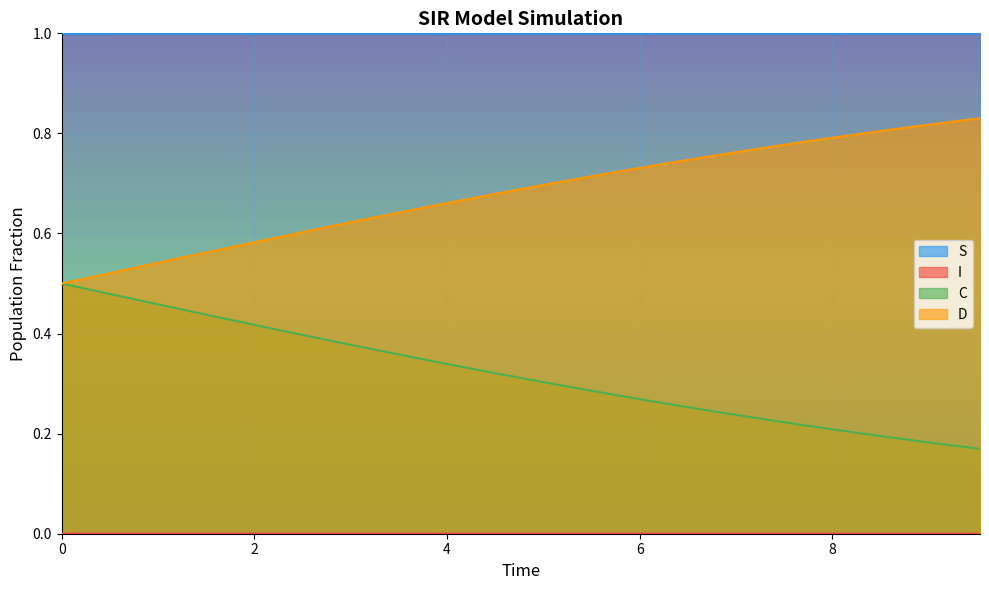

Read the C value at 4.51505016722408.

0.3